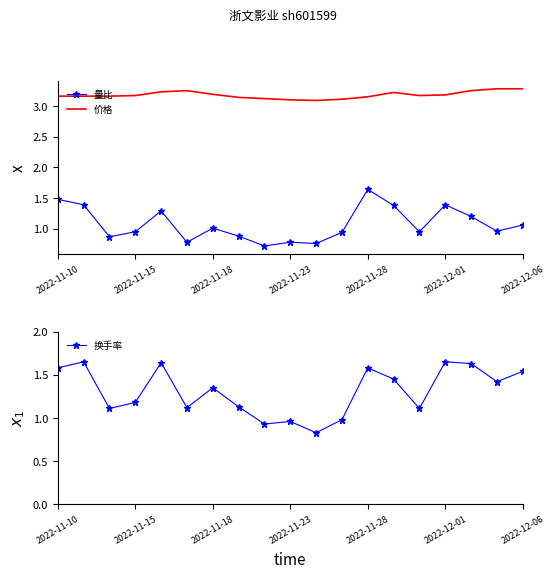

How many lines are shown in the chart?

3